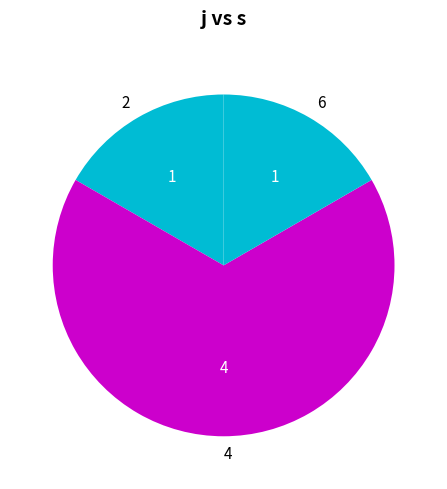

What is the largest slice in the pie chart?

4